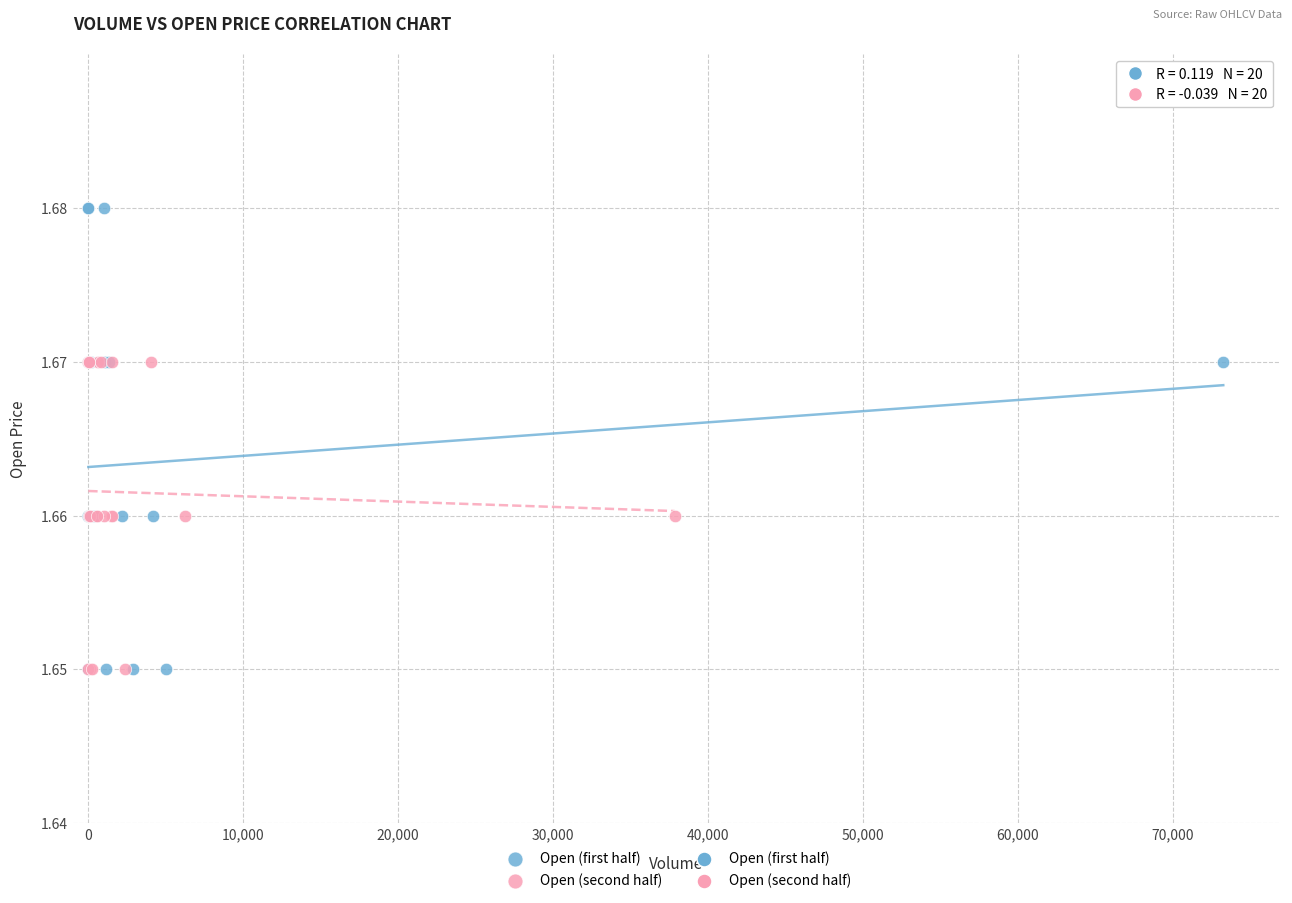

Which series reaches the maximum Y coordinate?

Open (first half)